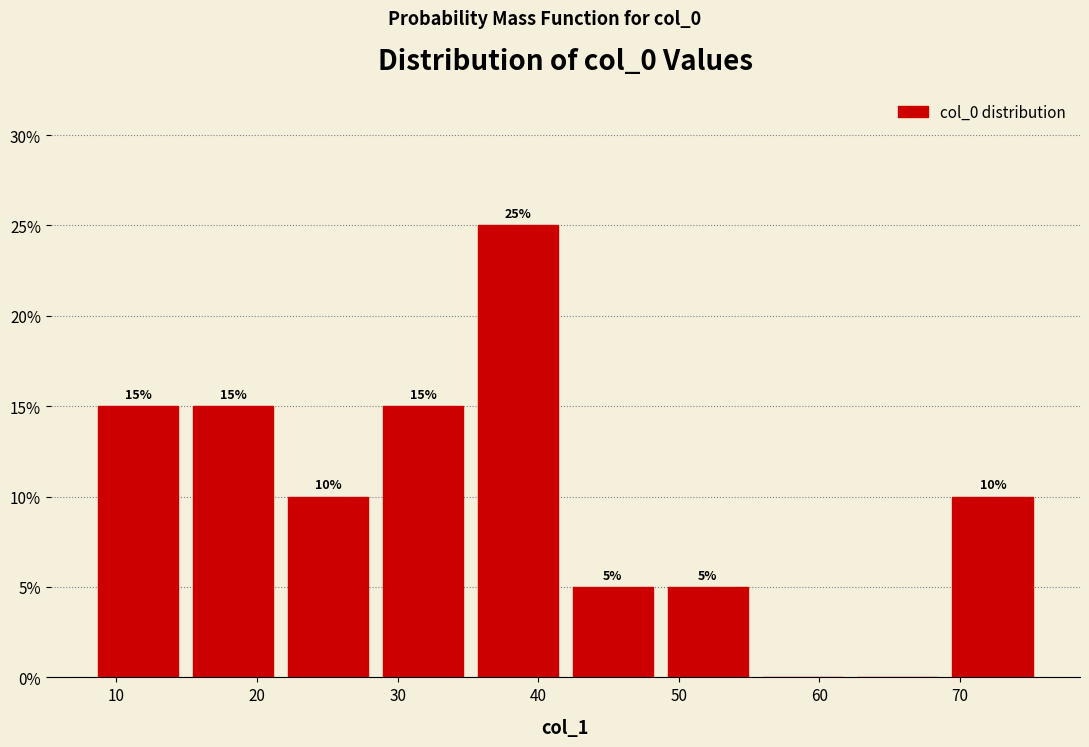

Over which range of the x-axis is the bar tallest?

35 to 42